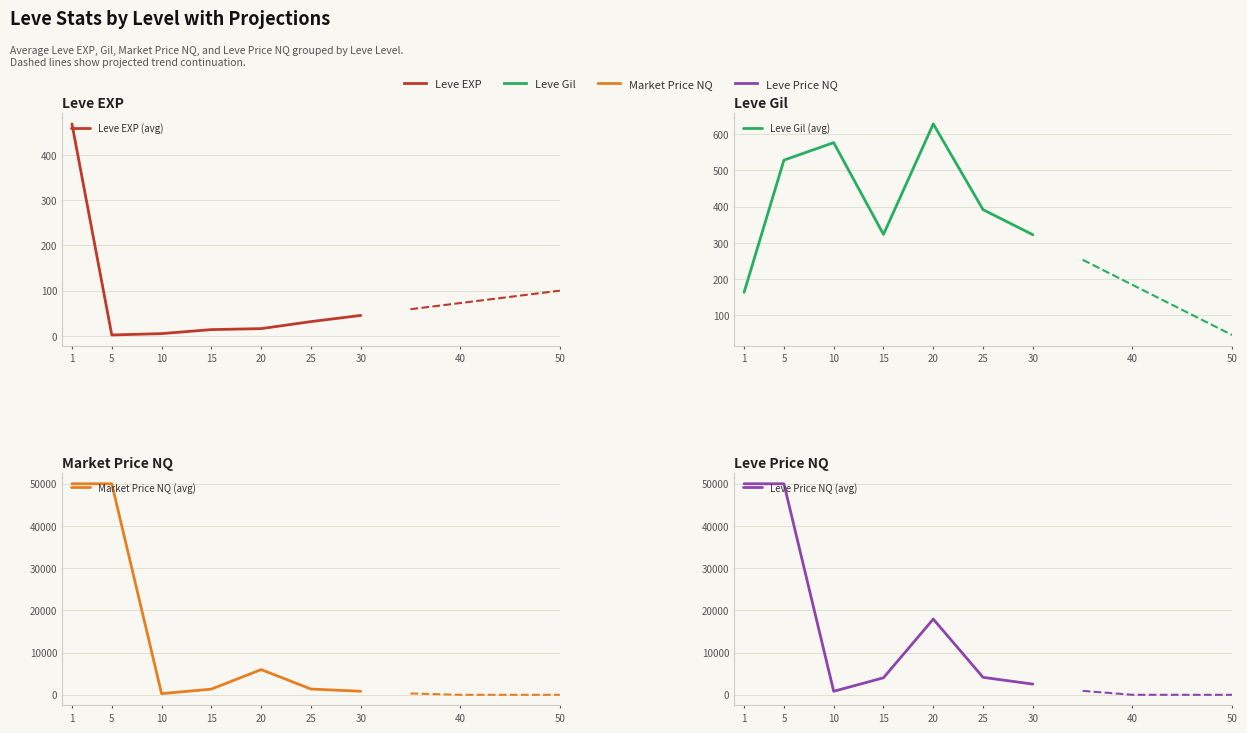

What is the difference between the maximum and minimum values in the Leve Price NQ (avg) series?

49167.6